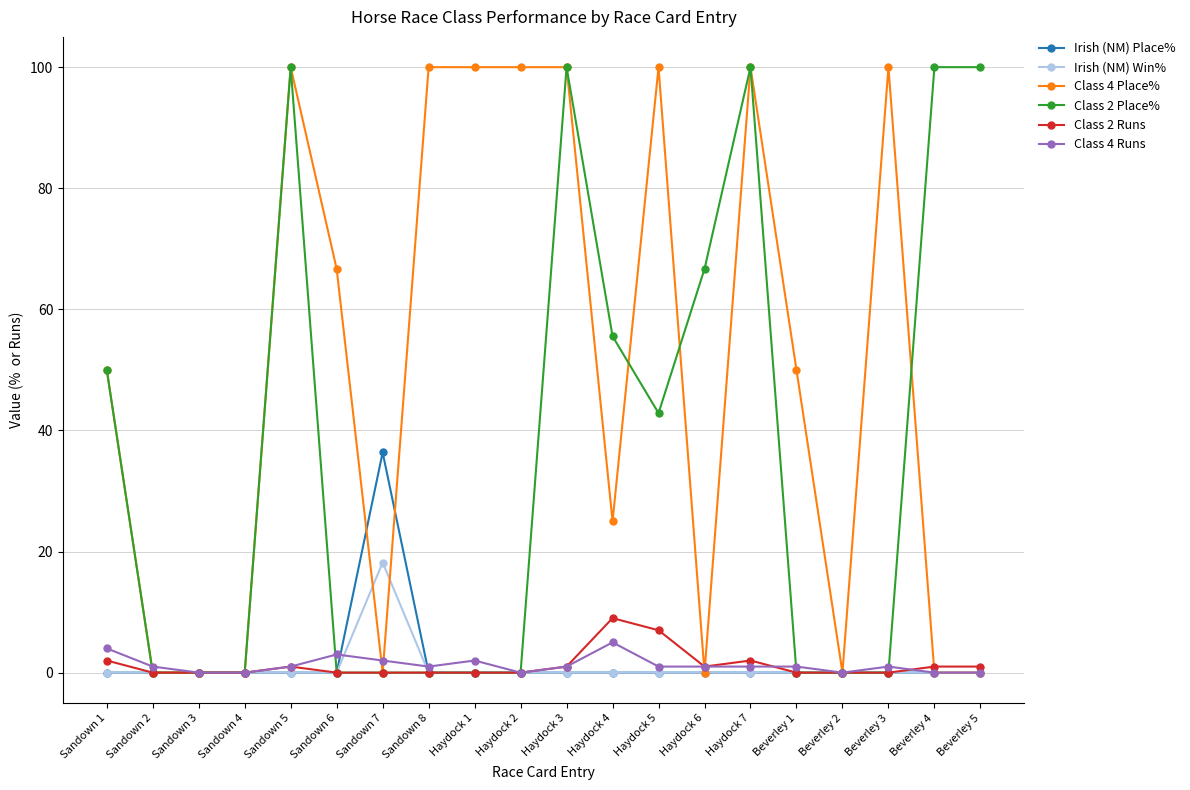

What is the greatest value displayed?

100.0